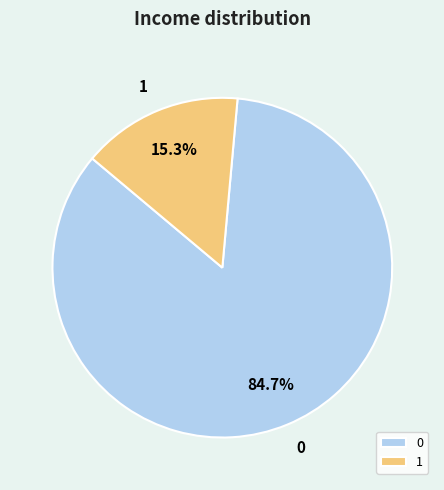

What percentage is the 0 slice, to the nearest percent?

85%